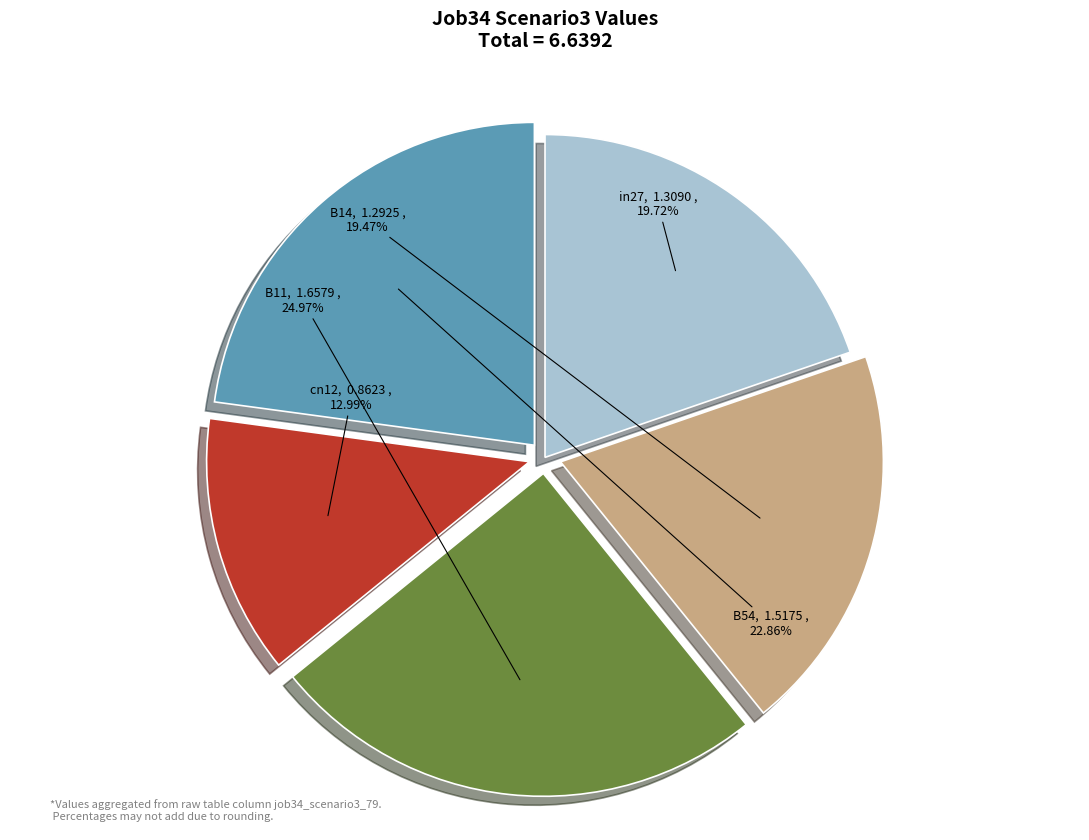

To the nearest percent, what is the difference between the B14 and cn12 slice percentages?

6%